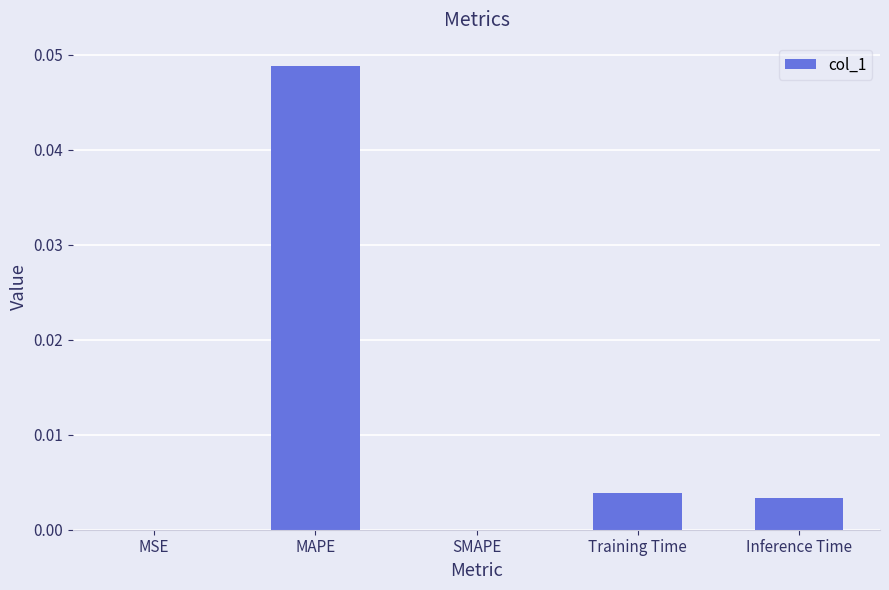

Are the bars grouped side by side (vs. stacked)?

No